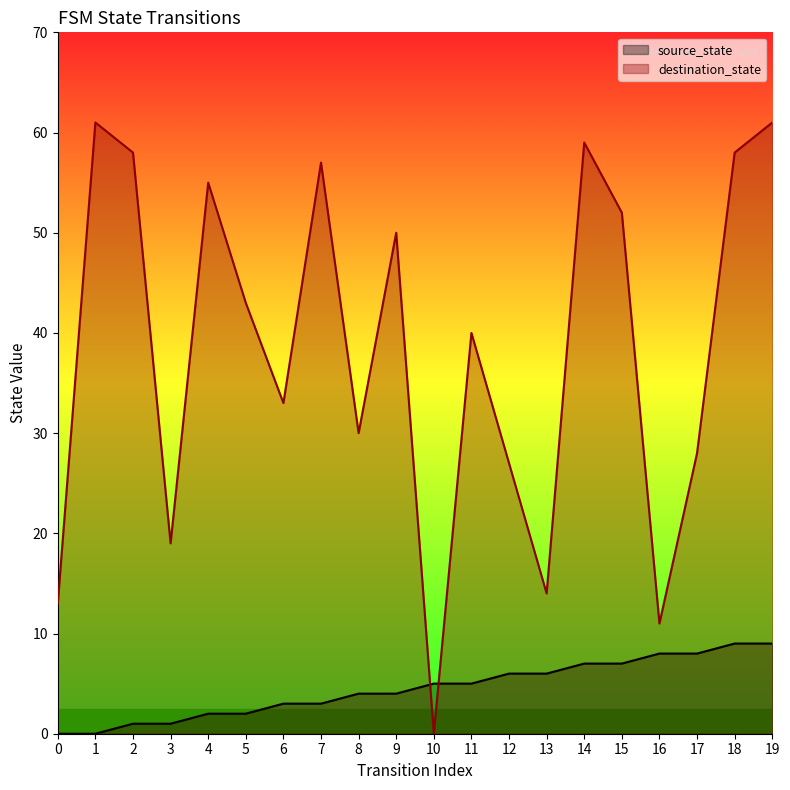

What is the difference between the second highest and second lowest values in the destination_state series?

50